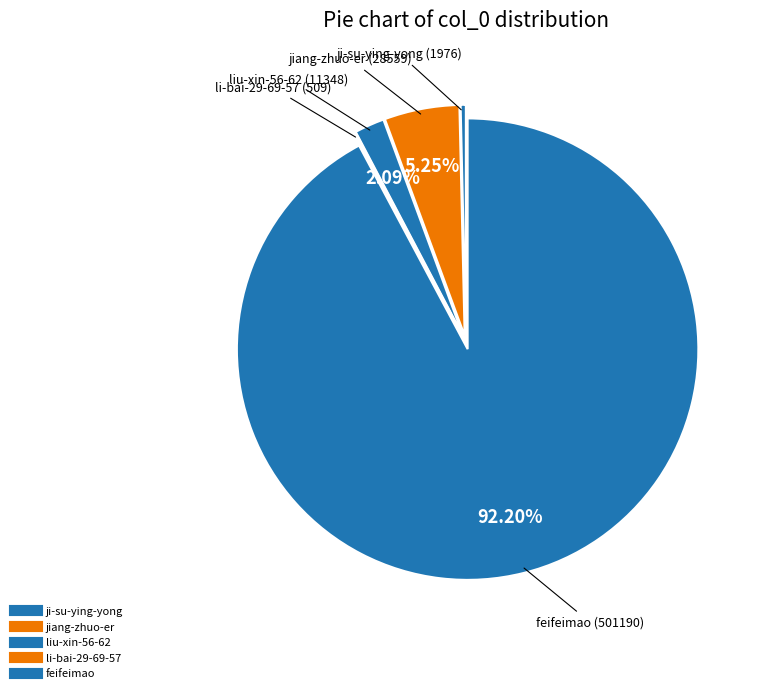

What is the smallest slice in the pie chart?

li-bai-29-69-57